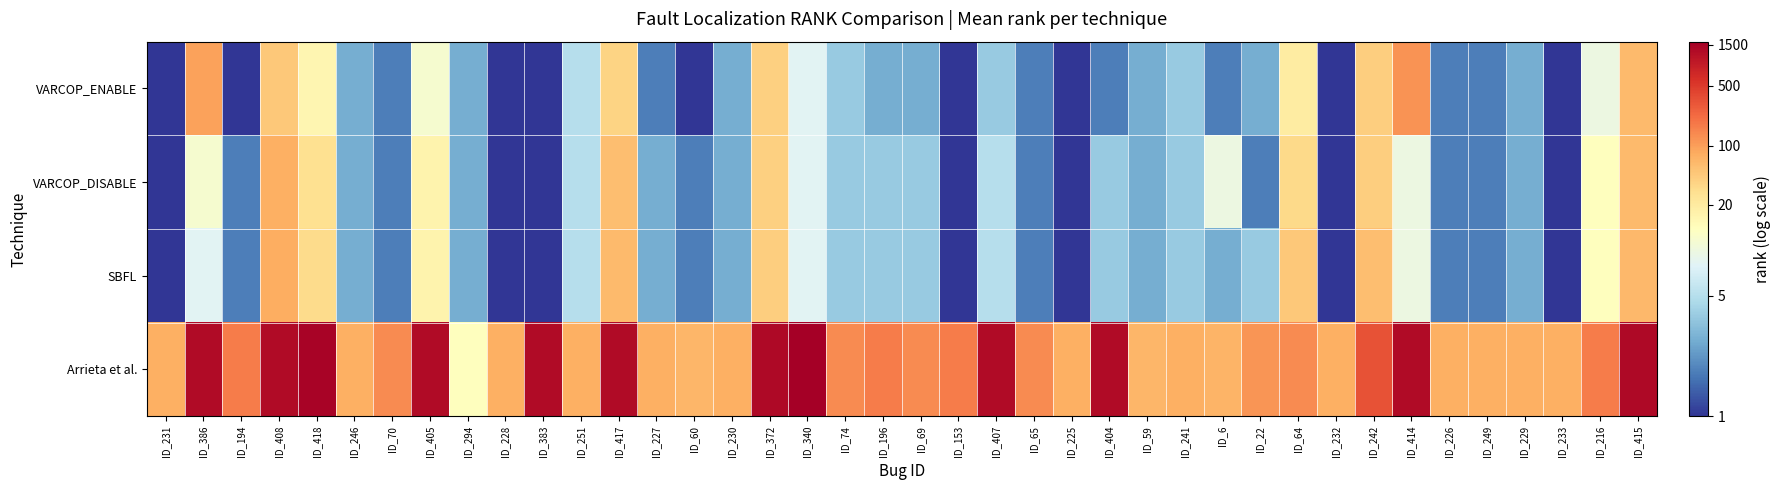

At how many categories does at least one series exceed 3?

39